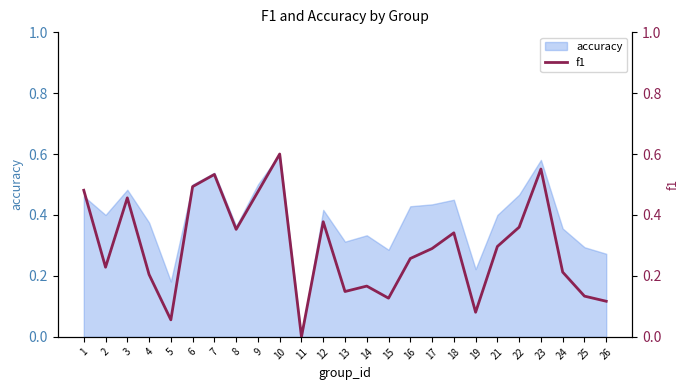

True or false: the data shows 0.3 at 21.

True